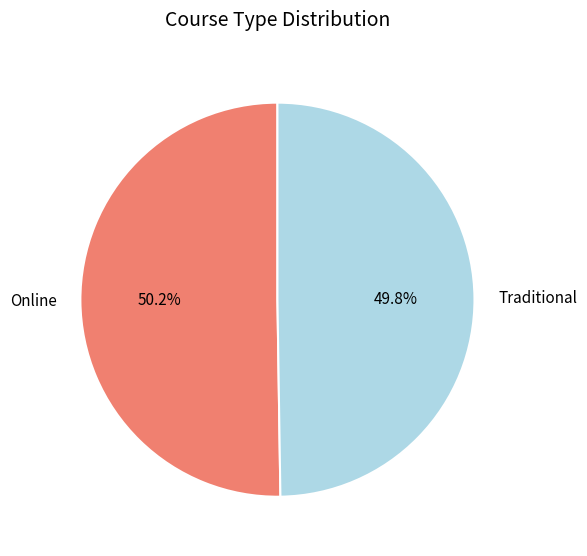

What is the ratio of the value at Traditional to the value at Online?

1.0